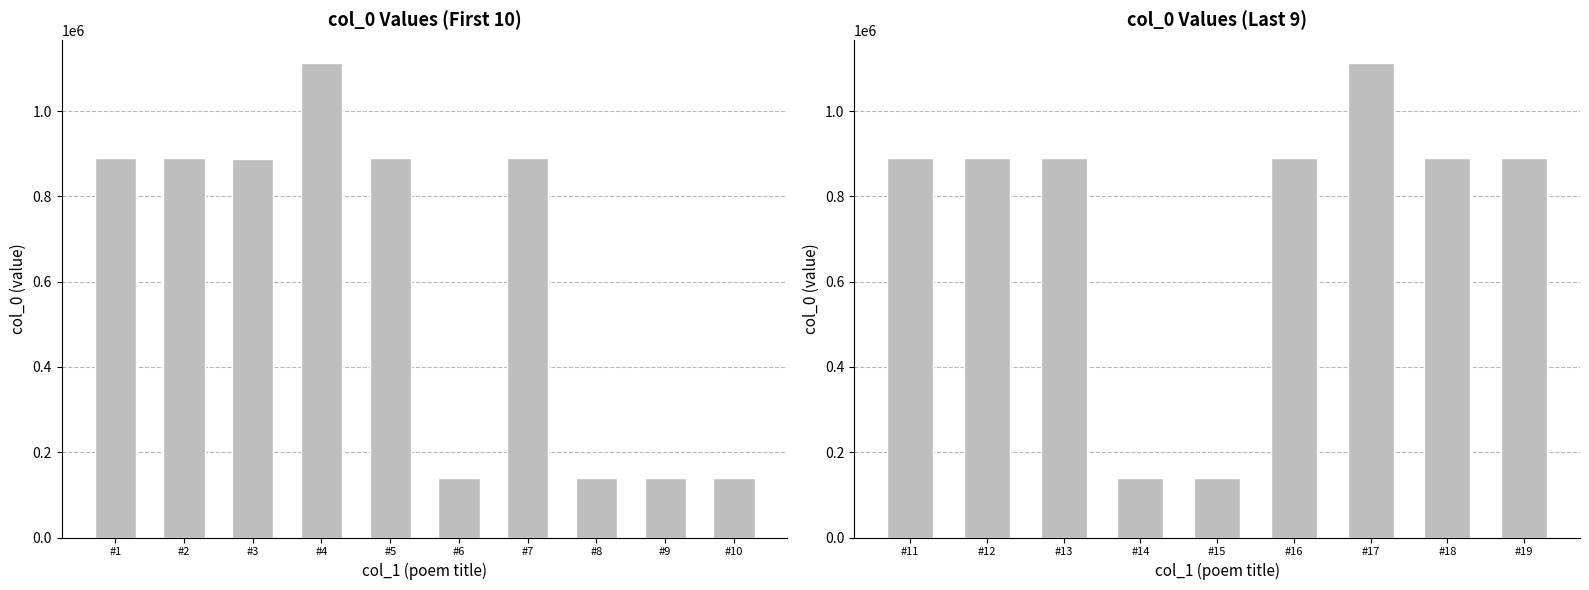

Reading right to left, extract all data points from this chart.

和董伯玉不向东山久韵 其四=889579	和董伯玉不向东山久韵 其五=889576	和黄作霖董伯玉东山岭上及崇相沙头会饮二首=1111663	和董伯玉不向东山久韵 其三=889575	贺董伯玉探梅=138963	和董伯玉不向东山久韵=138549	和董伯玉不向东山久韵 其二=889577	和董伯玉不向东山久韵 其一=889578	和黄作霖董伯玉东山岭上及崇相沙头会饮二首 其二=889212	和黄作霖董伯玉东山岭上及崇相沙头会饮=138844	和董伯玉读当涂小集=138550	和董伯玉韵=138548	送董伯玉造朝改秩=889602	送董伯玉造朝改秩=139008	和黄作霖董伯玉东山岭上及崇相沙头会饮二首 其一=889213	和董伯玉不向东山久韵=1111838	贺董伯玉探梅=888790	和董伯玉读当涂小集=889220	和董伯玉韵=889221